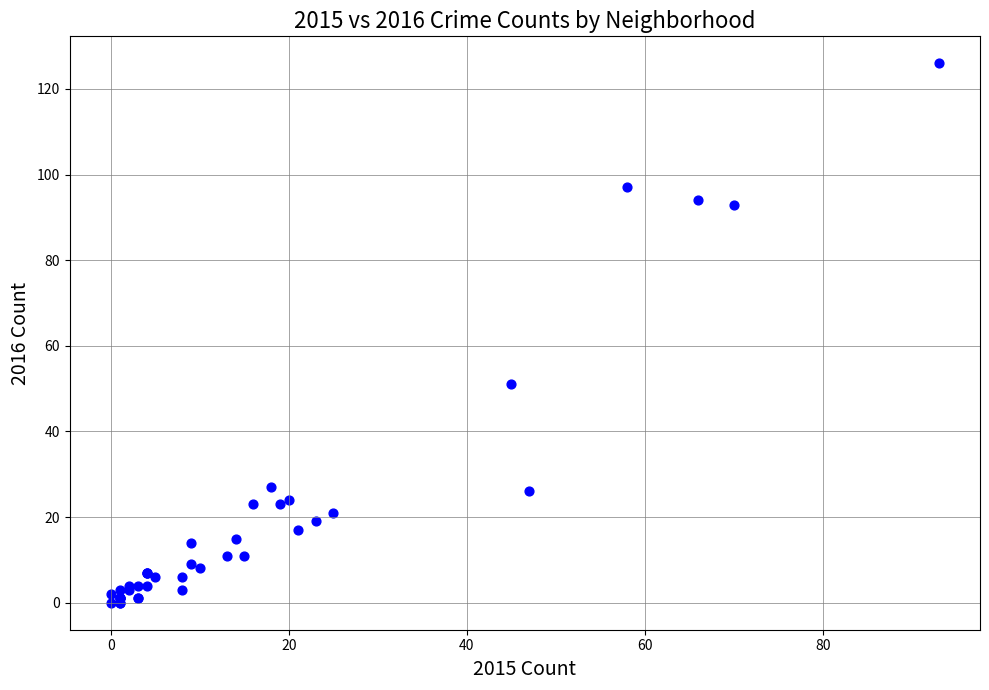

What Y value in the scatter plot is closest to 63?

51